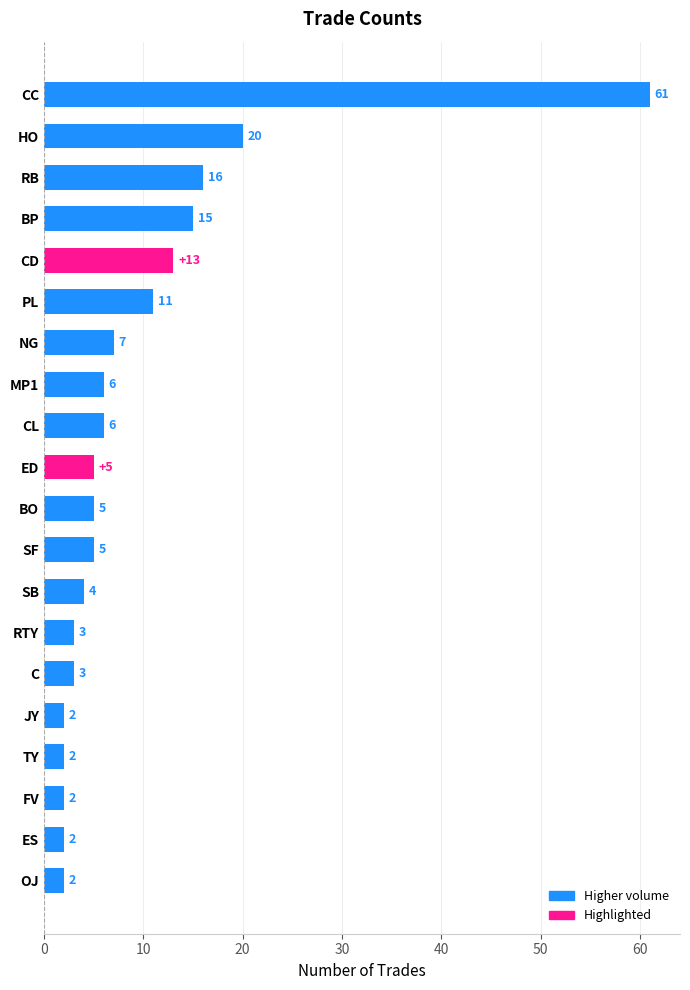

The value at BP is 20. True or false?

False